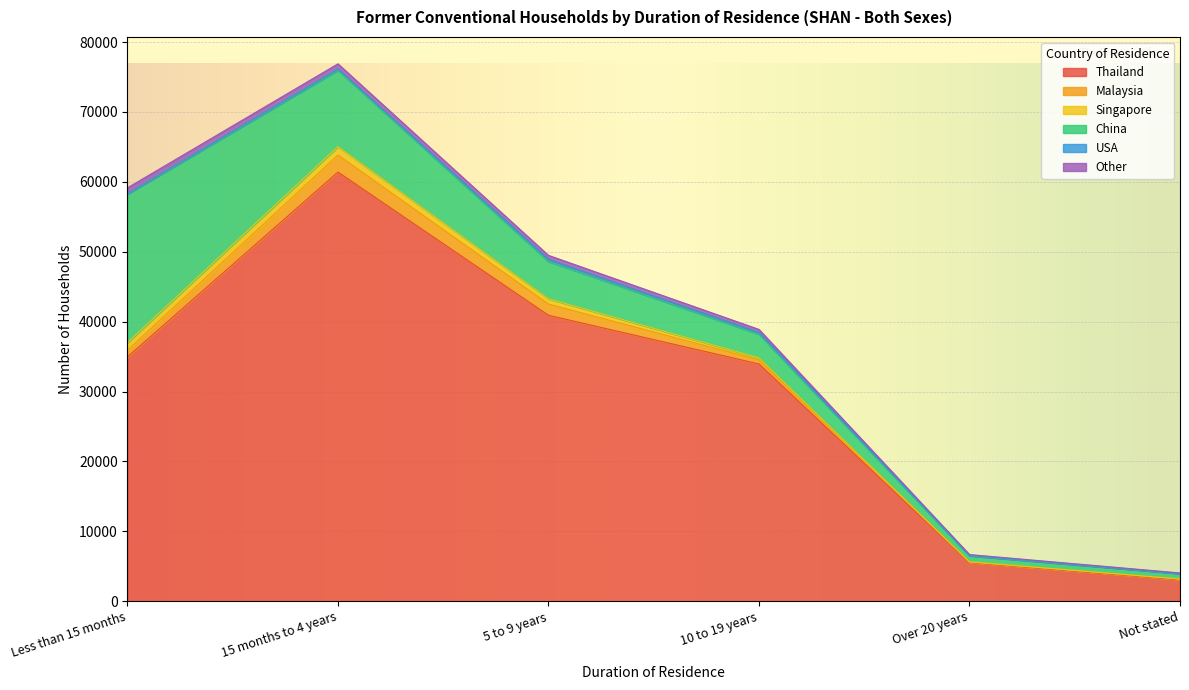

What is the difference between the maximum and minimum values in the Malaysia series?

2356